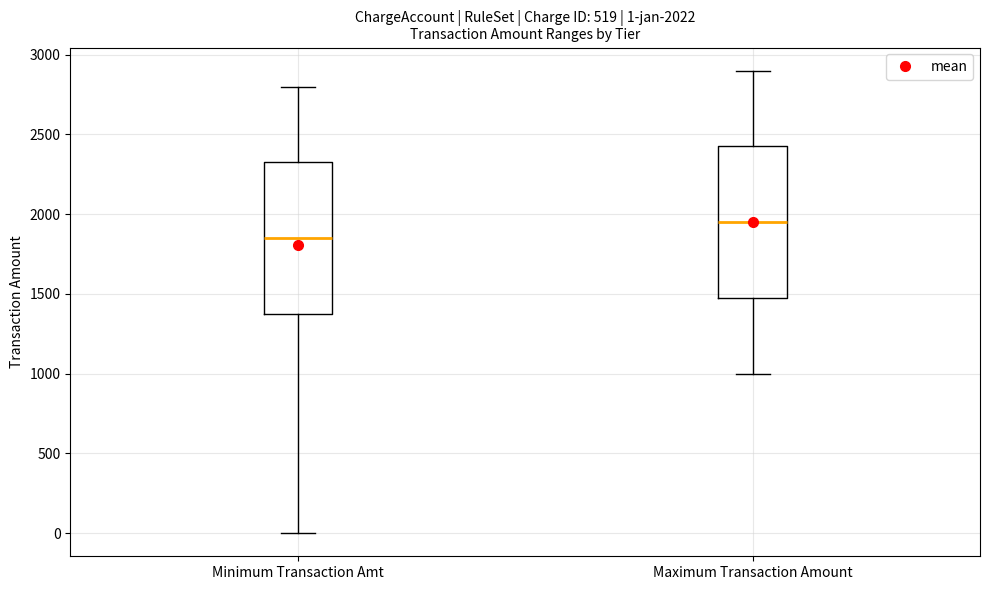

Which box's median line is the lowest?

Minimum Transaction Amt